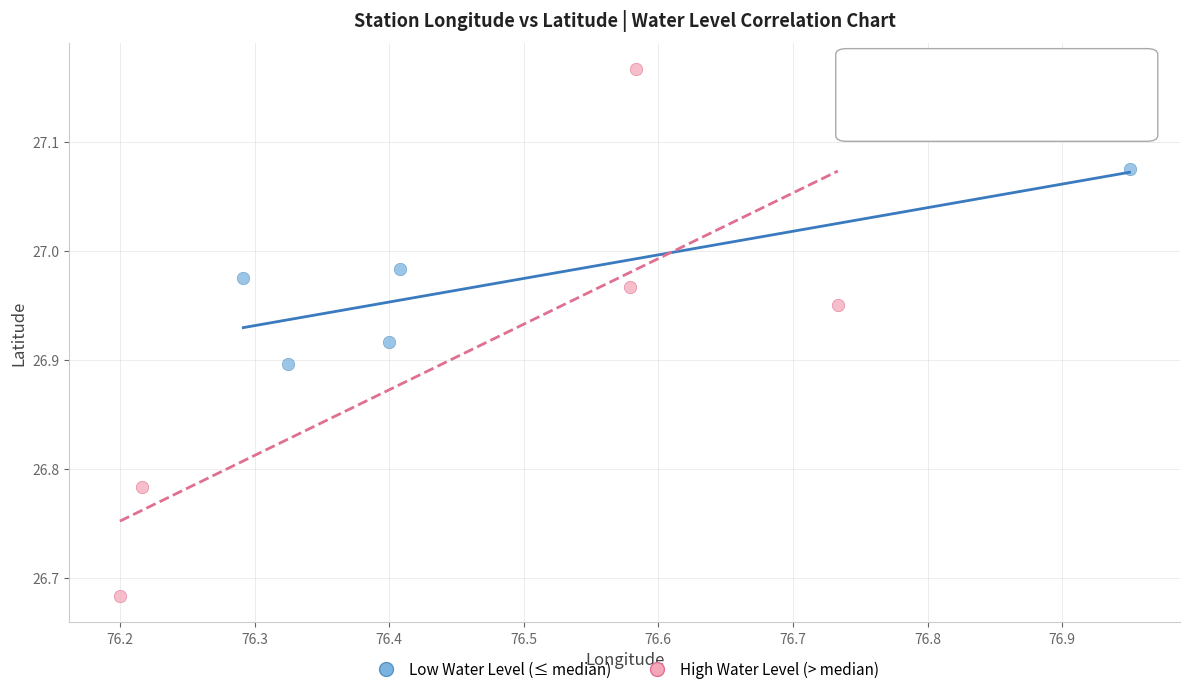

Which series contains the lowest Y value?

High Water Level (> median)